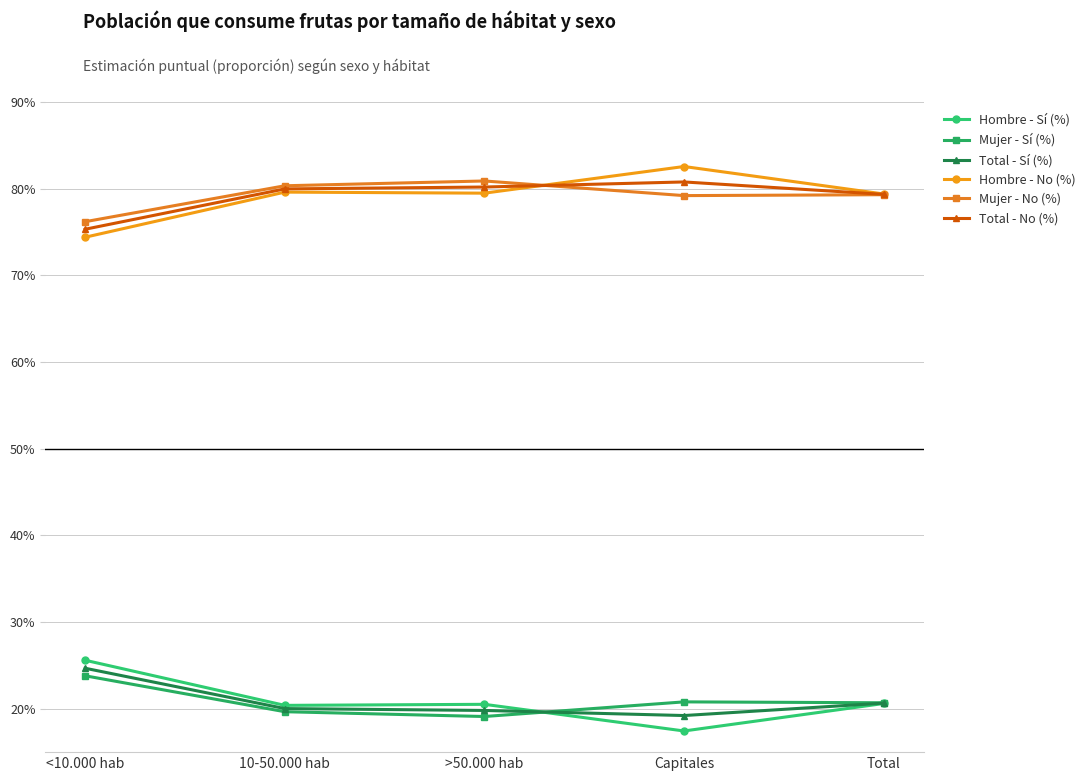

In Mujer - Sí (%), how many points are lower than both neighbors (excluding endpoints)?

1